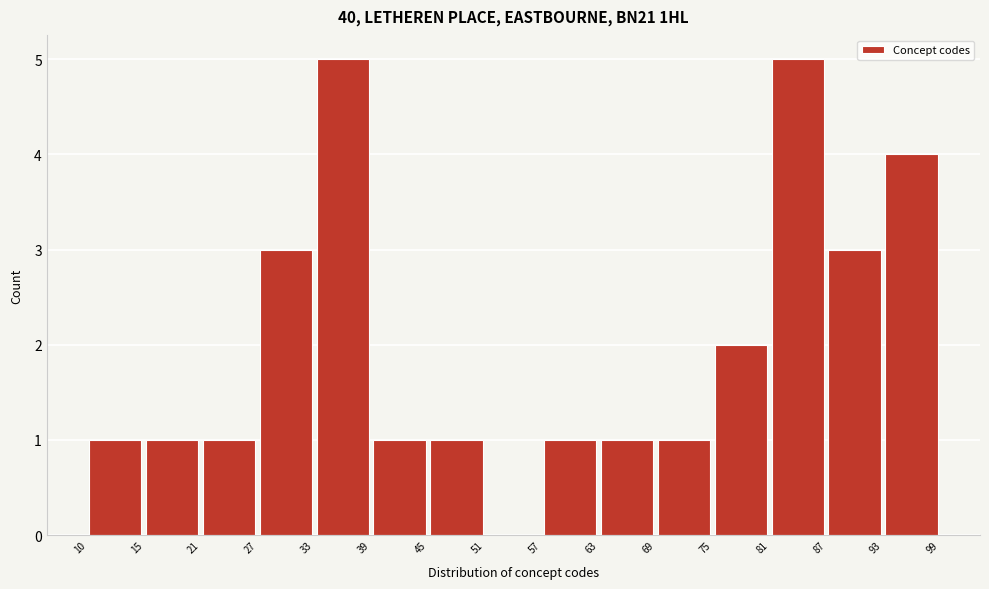

Reading left to right, transcribe this chart: for each bar, give the range it covers on the x-axis and its height. The values are not printed on the chart, so give them approximately, as read against the axis.

10 to 15: 1
15 to 21: 1
21 to 27: 1
27 to 33: 3
33 to 39: 5
39 to 45: 1
45 to 51: 1
51 to 57: 0
57 to 63: 1
63 to 69: 1
69 to 75: 1
75 to 81: 2
81 to 87: 5
87 to 93: 3
93 to 99: 4